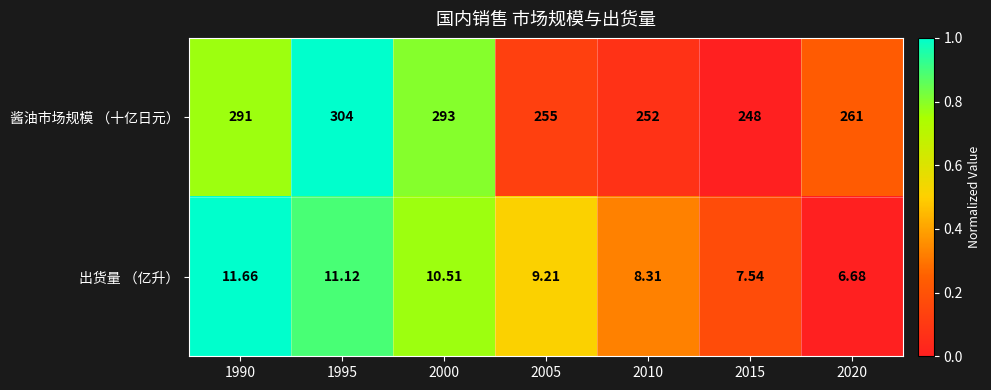

Rank the series by their maximum value, from lowest to highest.

出货量 （亿升）, 酱油市场规模 （十亿日元）